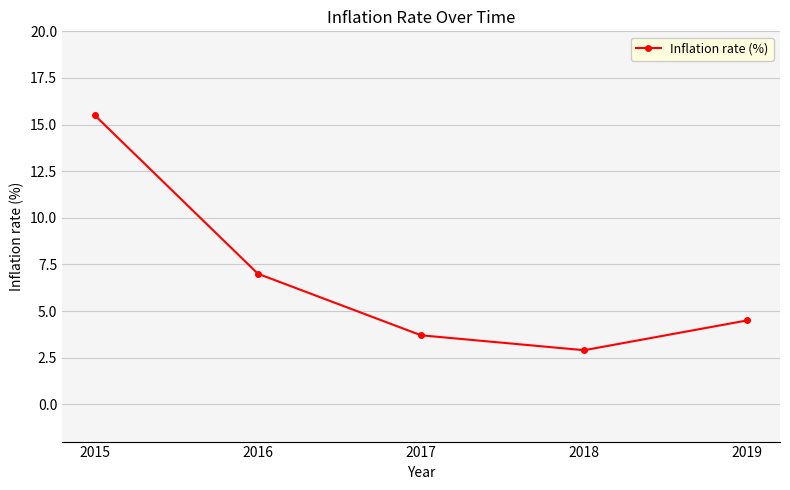

The value at 2016 is 3.1. True or false?

False